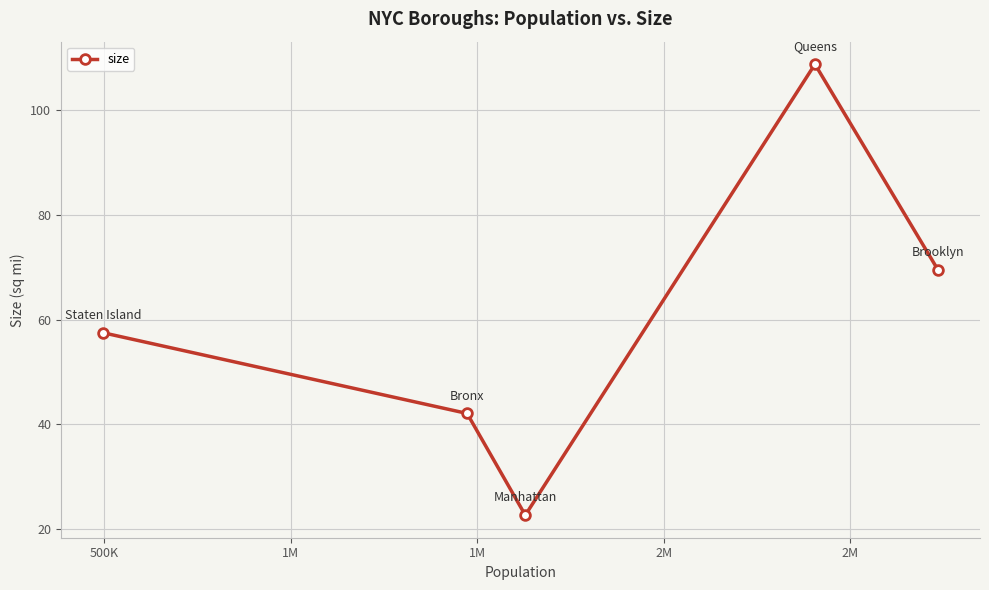

Does the chart have visible grid lines?

Yes